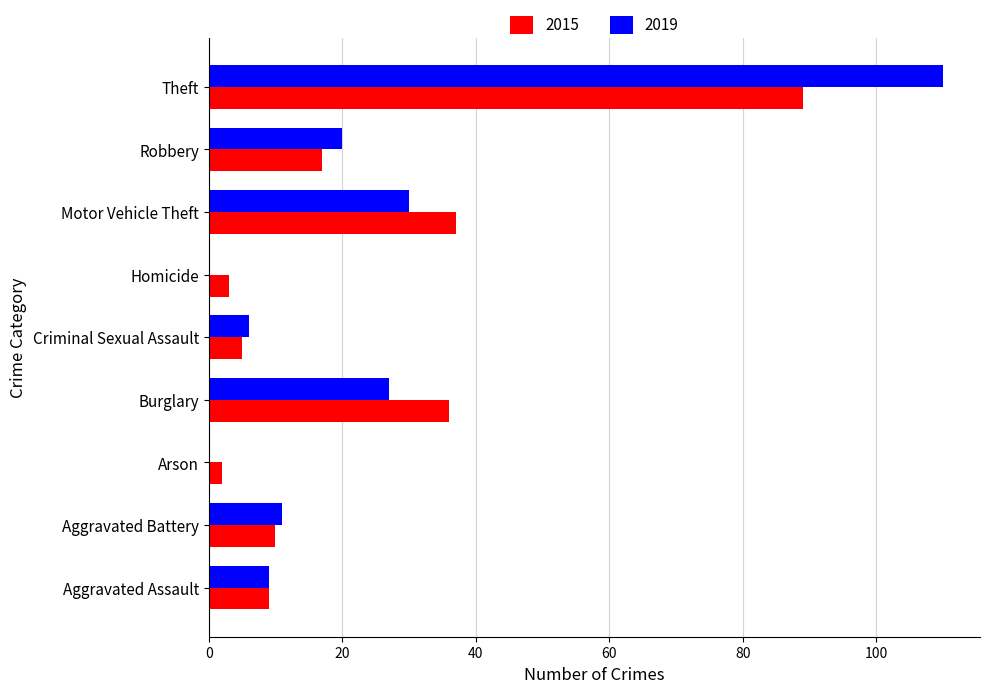

Is the value of 2015 at Aggravated Battery greater than the value of 2019 at Robbery?

No